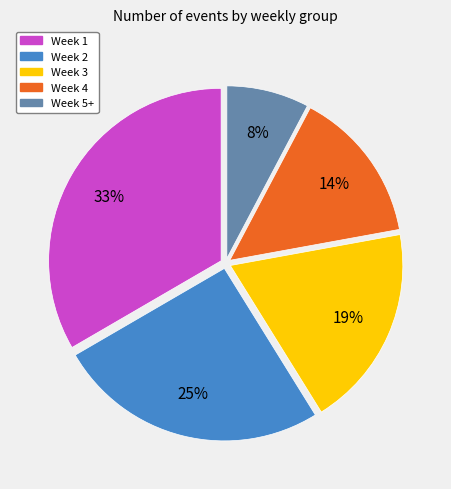

What percentage is the Week 5+ slice, to the nearest percent?

8%